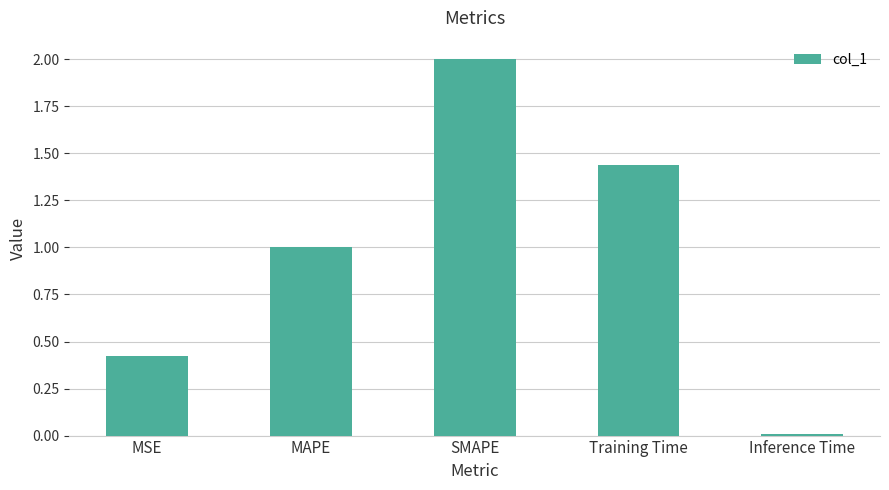

True or false: the data shows 0.0 at Inference Time.

True